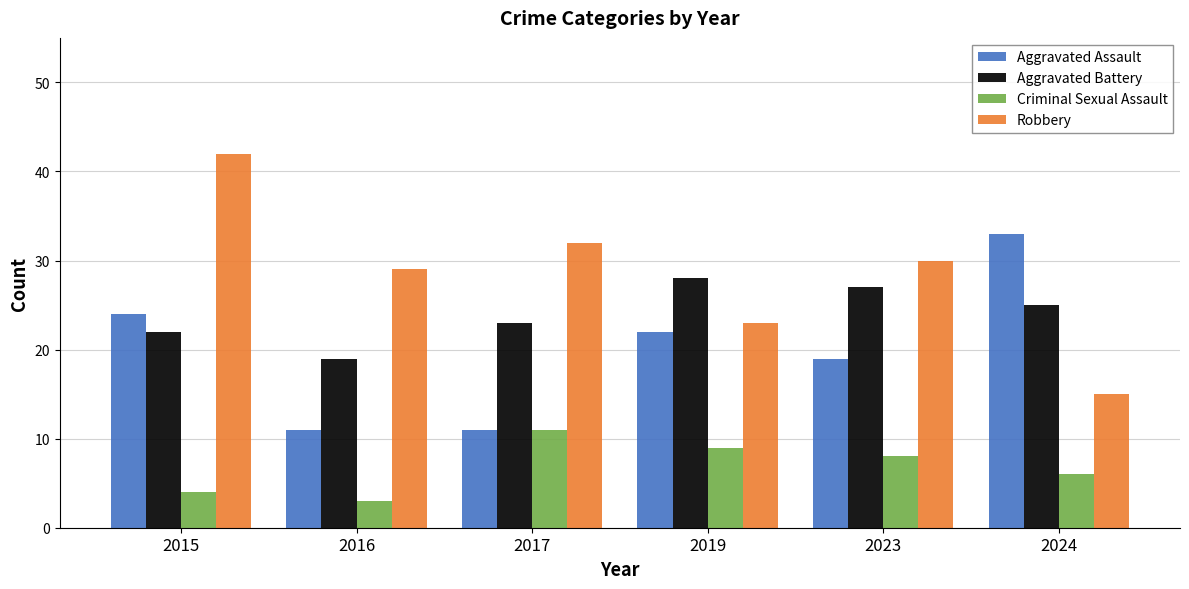

What is the spread (max minus min) of values at 2016?

26